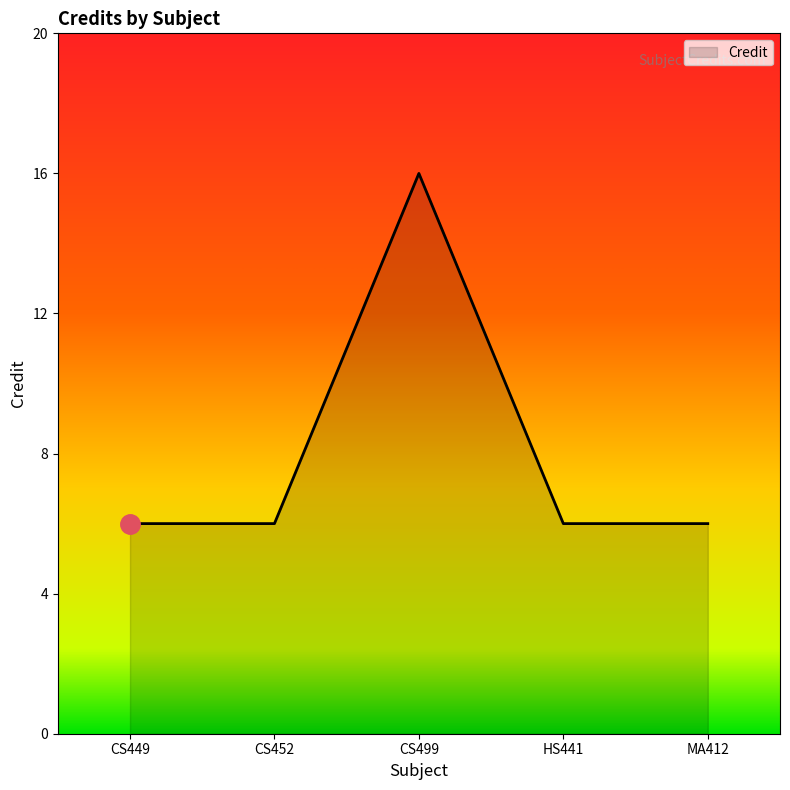

True or false: the data has more than 1 interior local peaks.

False